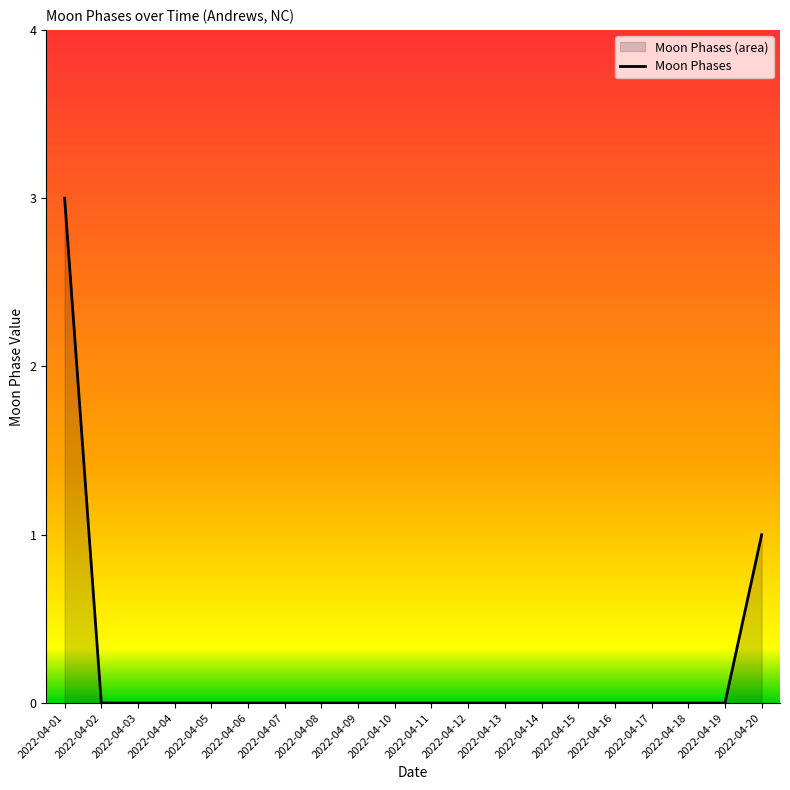

Does the chart have visible grid lines?

No